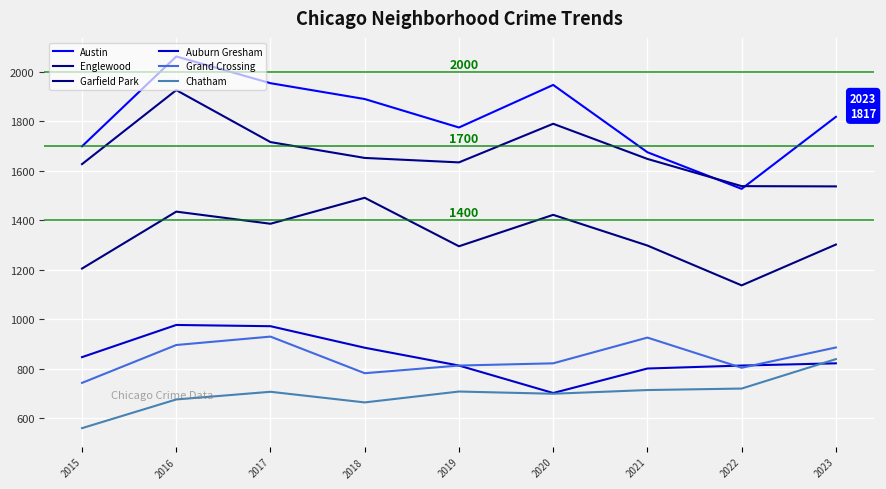

Is this an area chart (filled region under the line)?

No